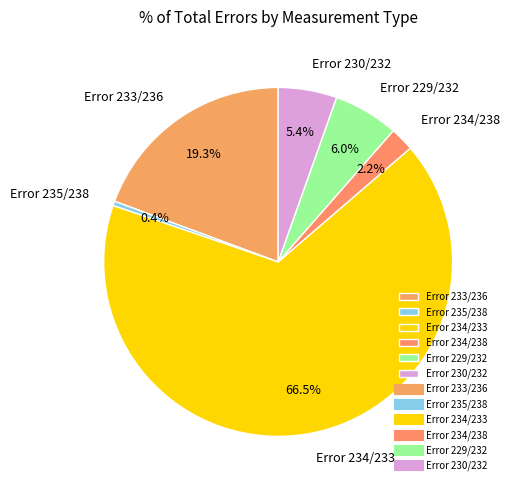

What percentage is NOT represented by Error 229/232?

94.0%